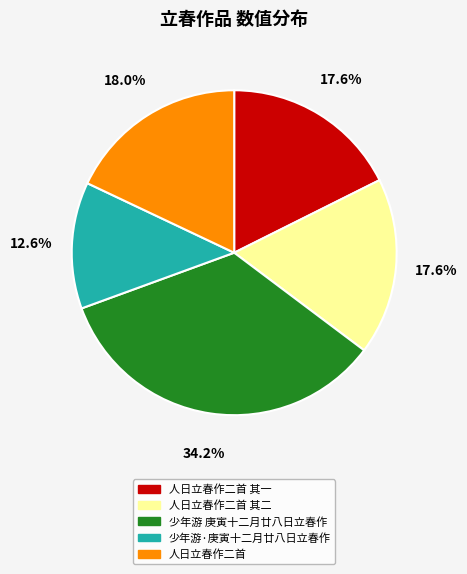

What percentage do 人日立春作二首 and 人日立春作二首 其一 together represent?

35.6%